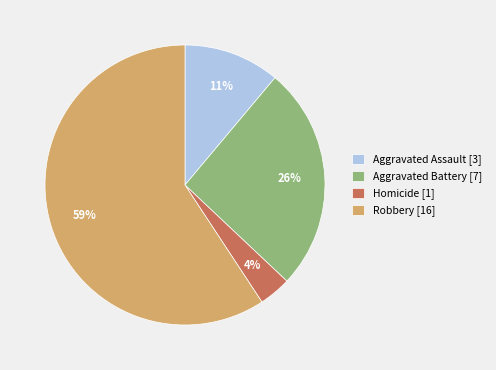

How many segments does this pie chart have?

4